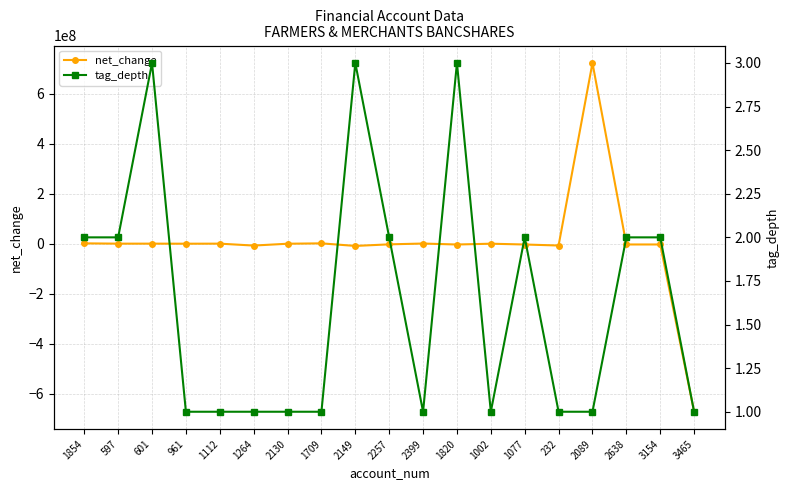

What is the spread (max minus min) of values at 2149?

8919285